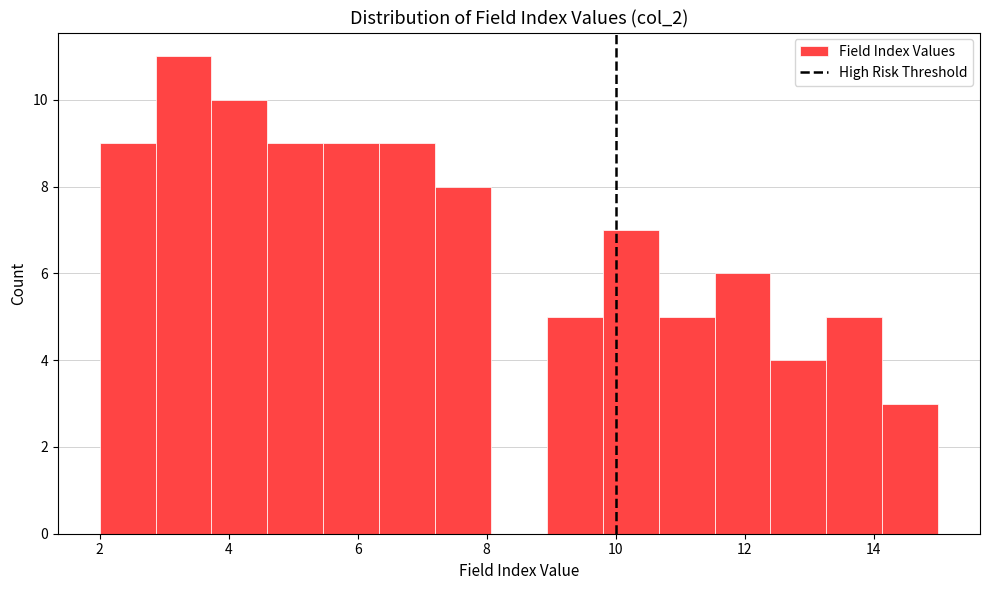

Reading left to right, transcribe this chart: for each bar, give the range it covers on the x-axis and its height. Neither the bar edges nor the heights are printed on the chart, so give them approximately, as read against the axes.

2.0 to 2.8: 9
2.8 to 3.8: 11
3.8 to 4.6: 10
4.6 to 5.4: 9
5.4 to 6.4: 9
6.4 to 7.2: 9
7.2 to 8.0: 8
8.0 to 9.0: 0
9.0 to 9.8: 5
9.8 to 10.6: 7
10.6 to 11.6: 5
11.6 to 12.4: 6
12.4 to 13.2: 4
13.2 to 14.2: 5
14.2 to 15.0: 3